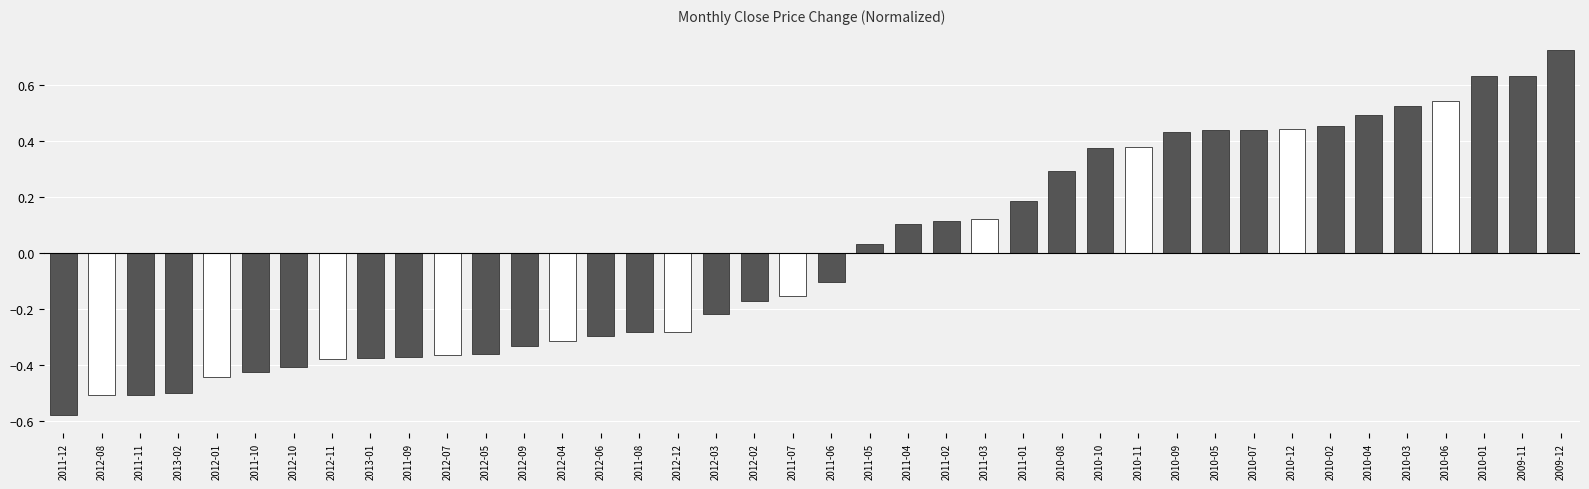

Which category has the lowest value across all series?

2011-12